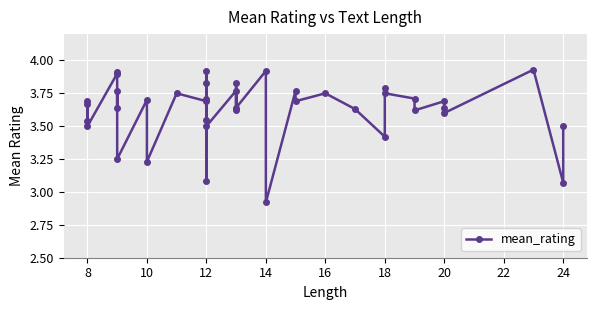

True or false: the data has more than 1 interior local peaks.

True